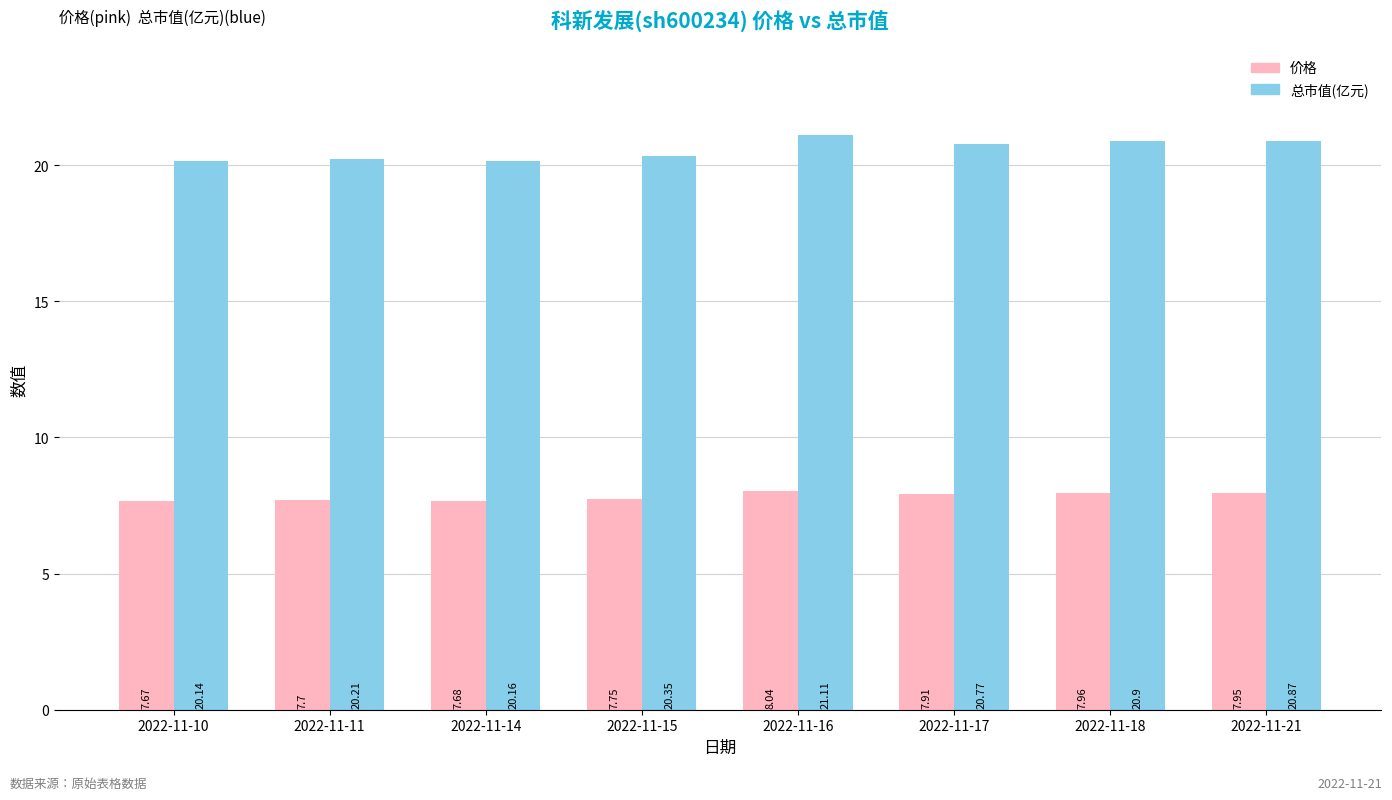

At which label is 总市值(亿元) closest to 20?

2022-11-10